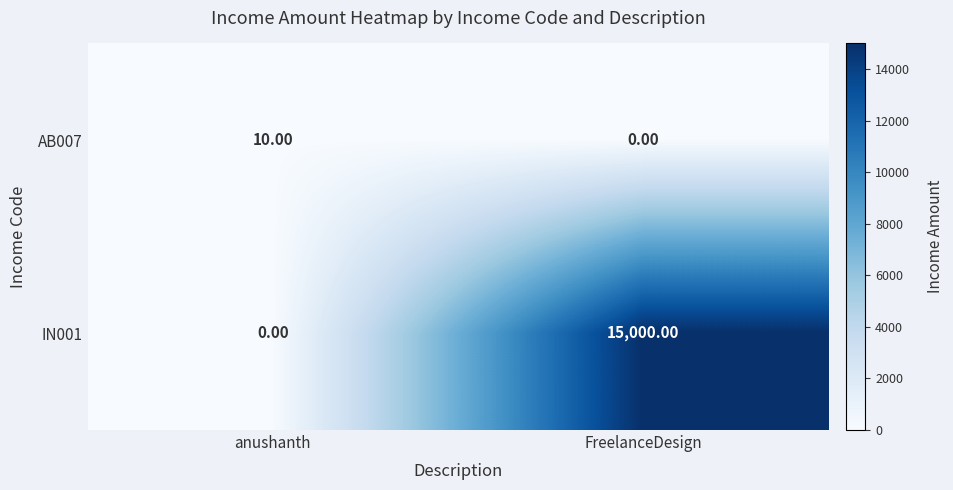

Where is IN001 nearest to the value 7500?

anushanth